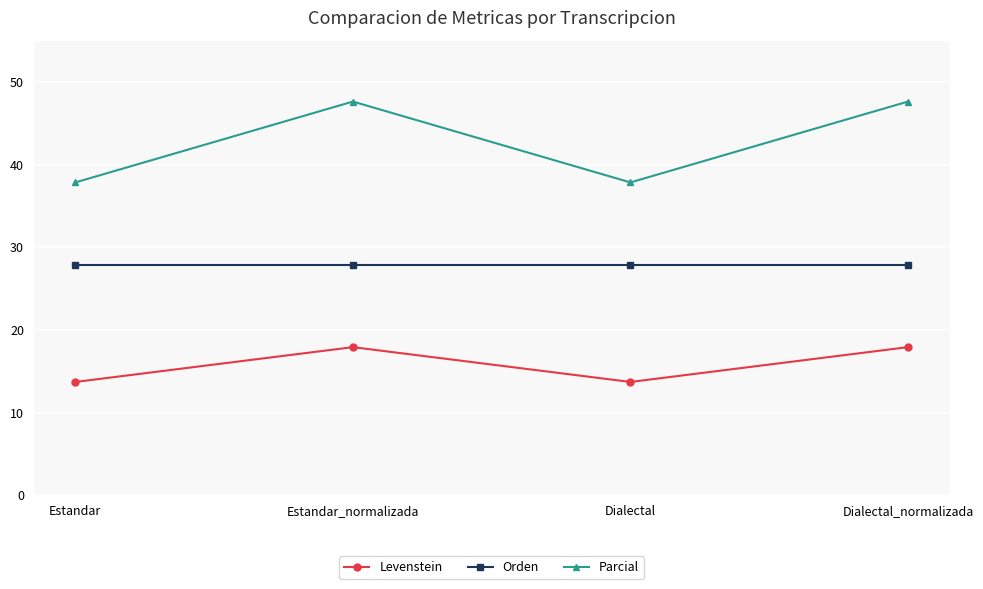

Which series has the widest spread of values?

Parcial